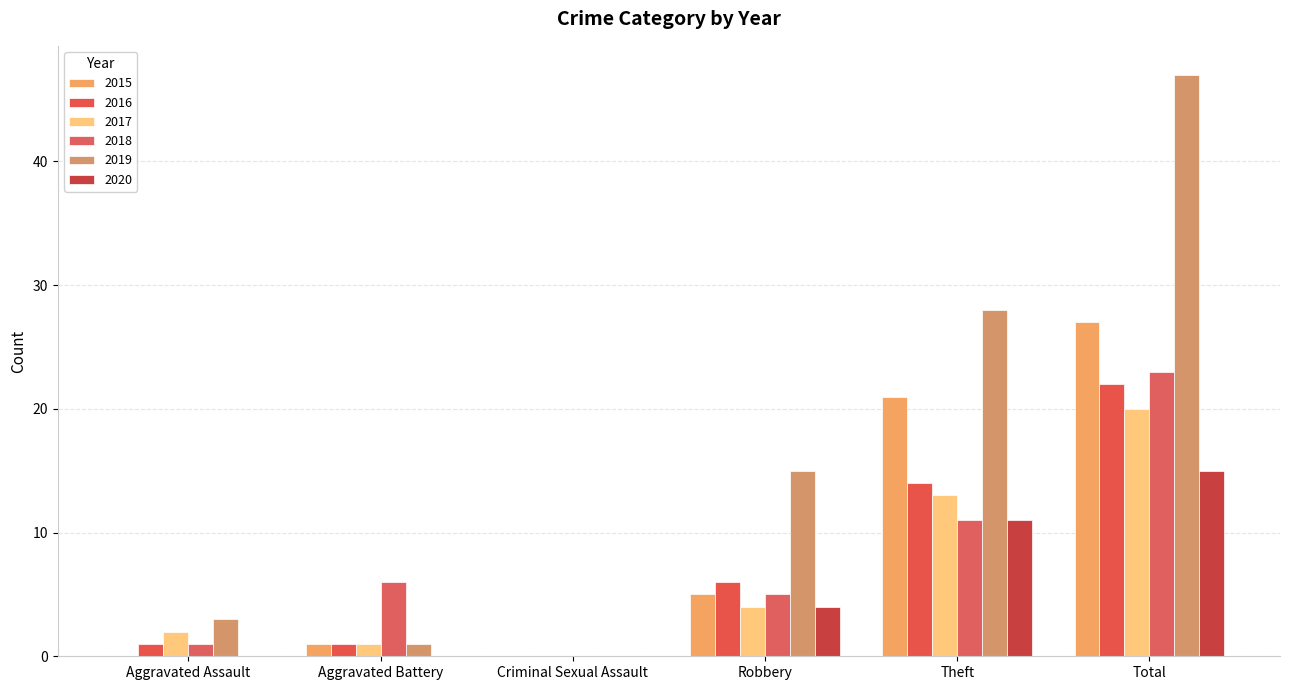

Reading left to right, extract all data points from this chart.

2015: 0	1	0	5	21	27
2016: 1	1	0	6	14	22
2017: 2	1	0	4	13	20
2018: 1	6	0	5	11	23
2019: 3	1	0	15	28	47
2020: 0	0	0	4	11	15